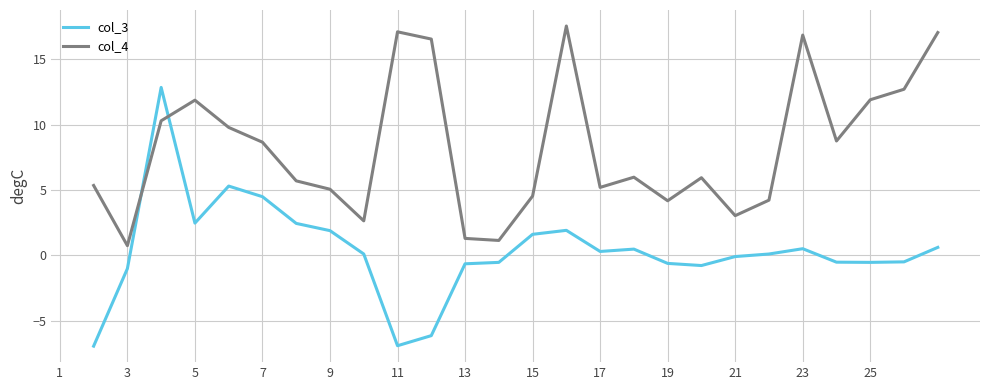

List the series in order of their overall mean, lowest first.

col_3, col_4